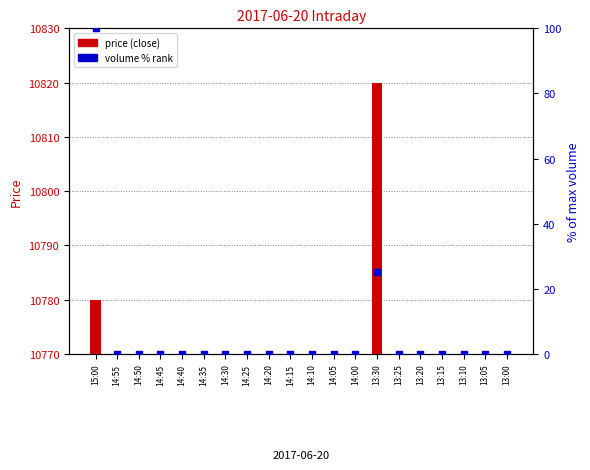

Which series contains the highest Y value?

volume % rank